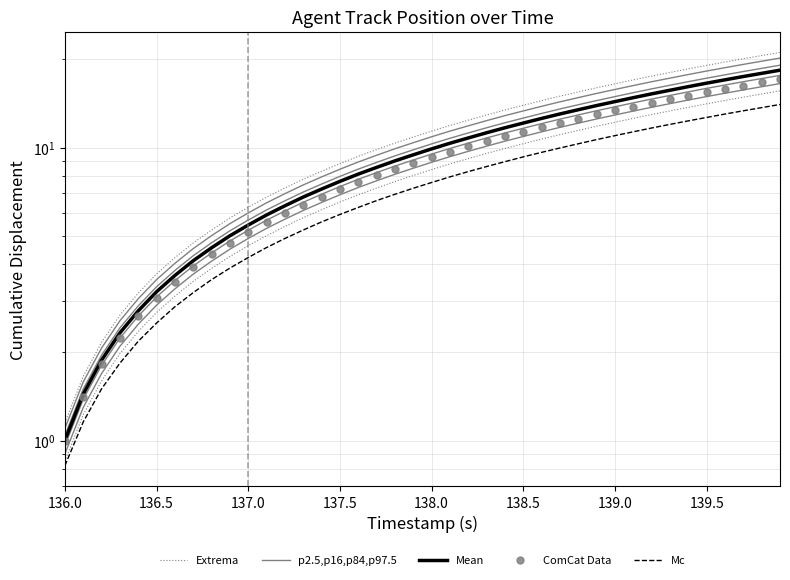

True or false: Mc and Extrema cross at least once.

False